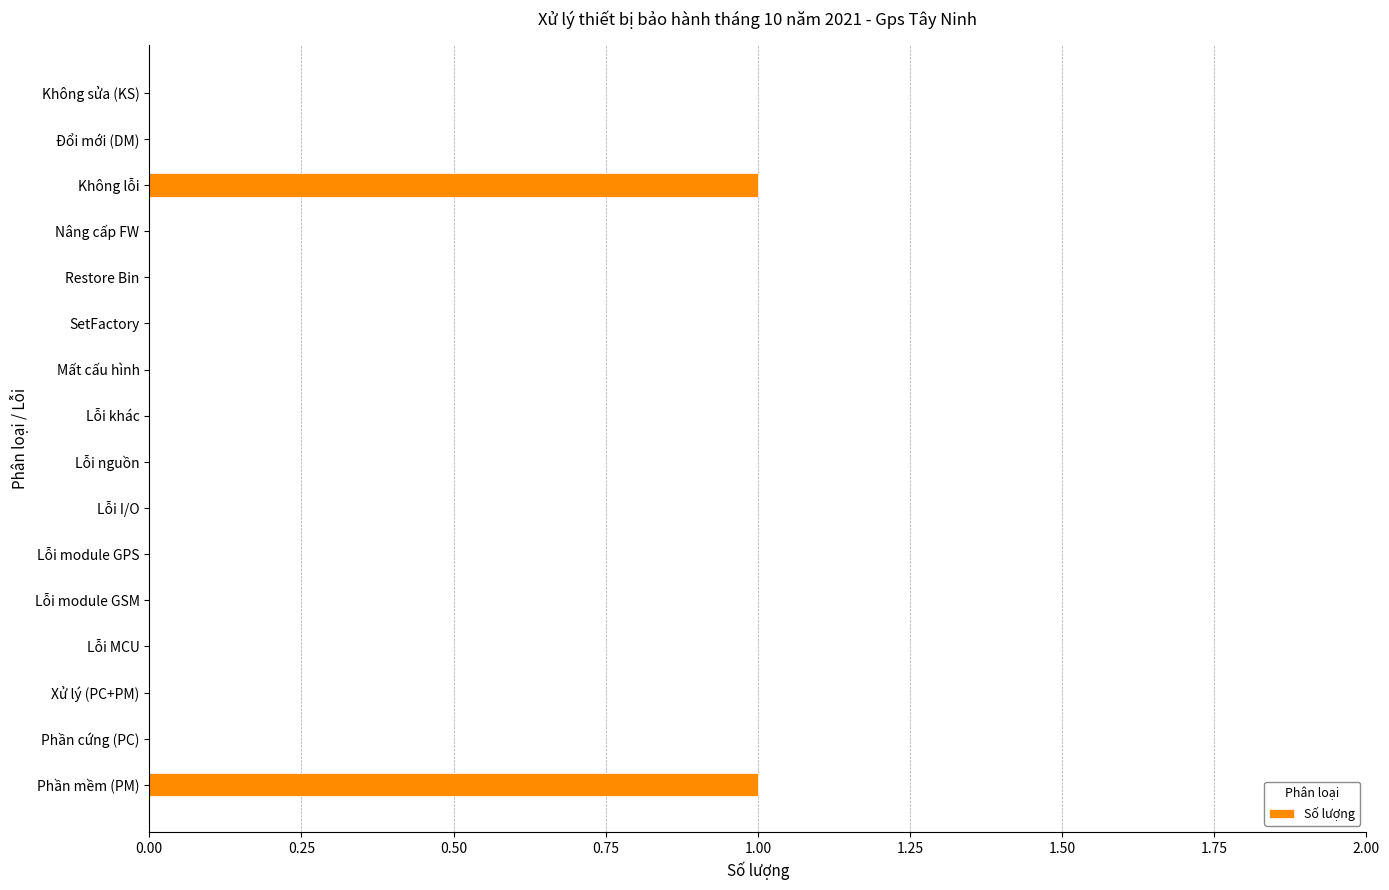

Is it true that the value at Lỗi MCU is 1?

False